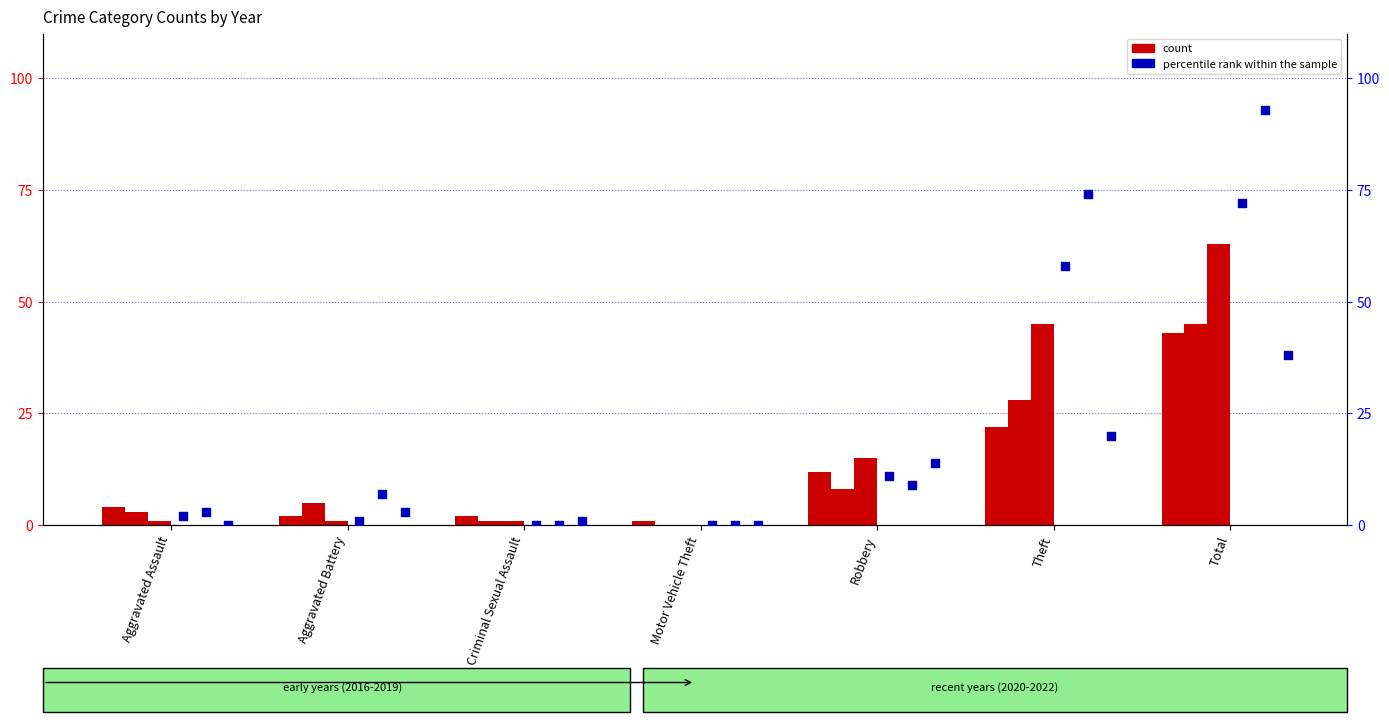

Which series contains the highest Y value?

percentile (2018)